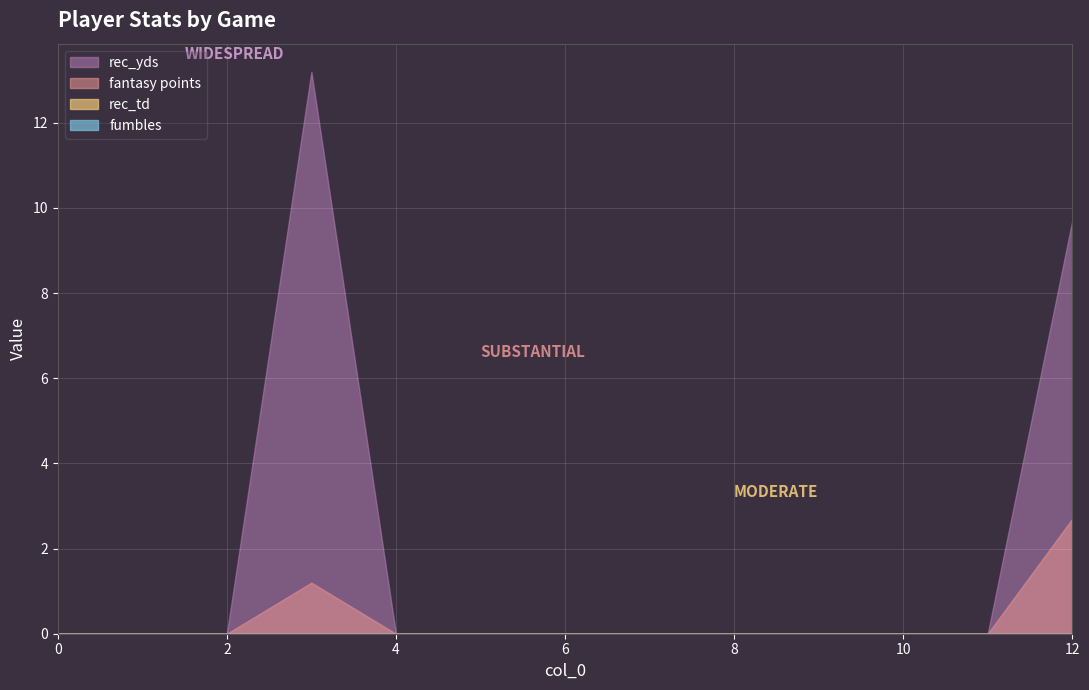

List the labels in order of fantasy points value, largest first.

12, 3, 0, 1, 2, 4, 5, 6, 7, 8, 9, 10, 11